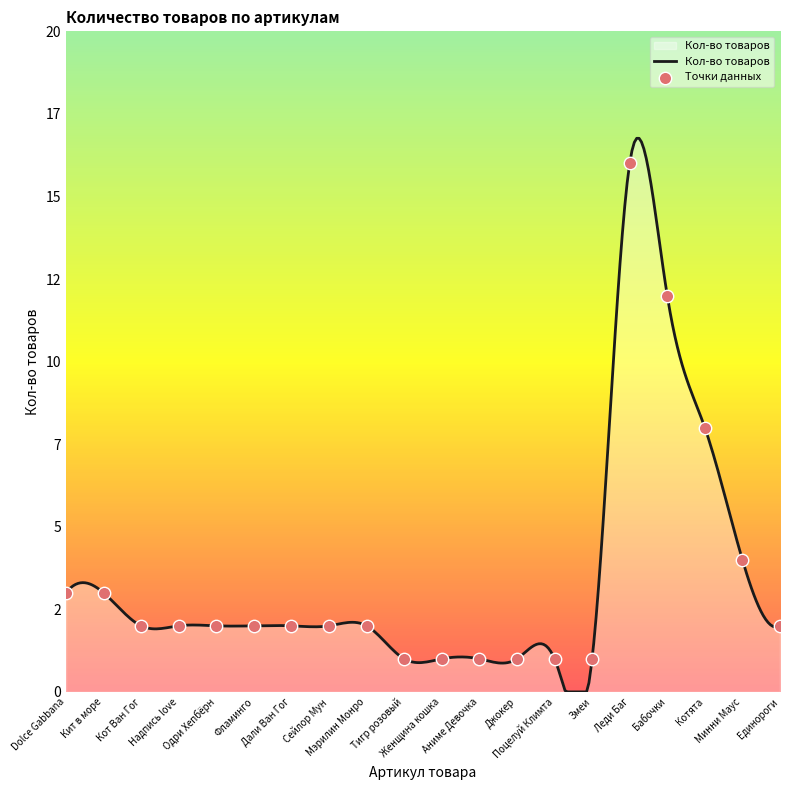

Between Кит в море and Мэрилин Монро, which is larger?

Кит в море